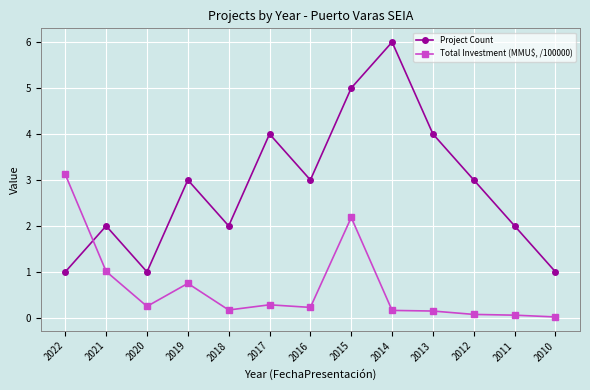

In Project Count, how many points are lower than both neighbors (excluding endpoints)?

3